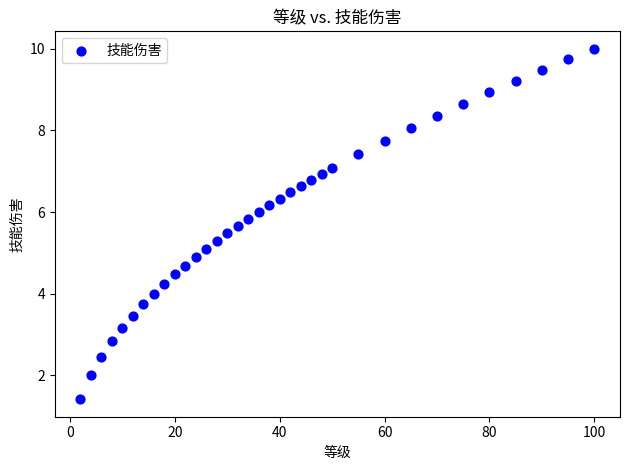

What is the range of Y values (max minus min)?

8.6